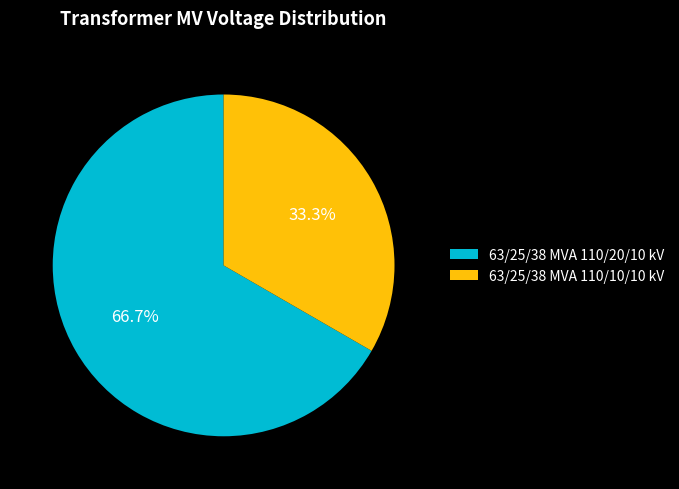

True or false: 63/25/38 MVA 110/20/10 kV accounts for 76% of the total.

False